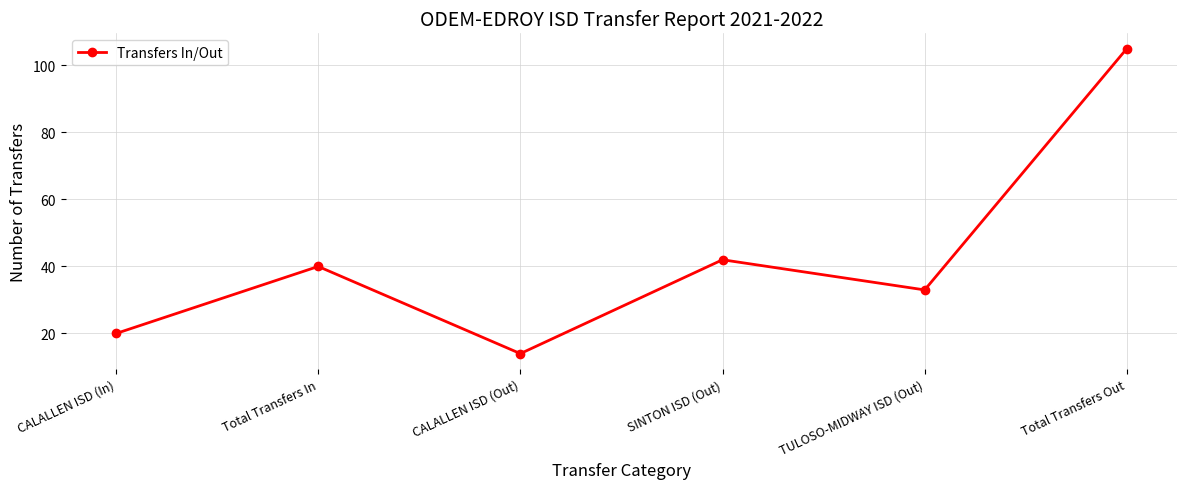

List the labels in order of value, largest first.

Total Transfers Out, SINTON ISD (Out), Total Transfers In, TULOSO-MIDWAY ISD (Out), CALALLEN ISD (In), CALALLEN ISD (Out)